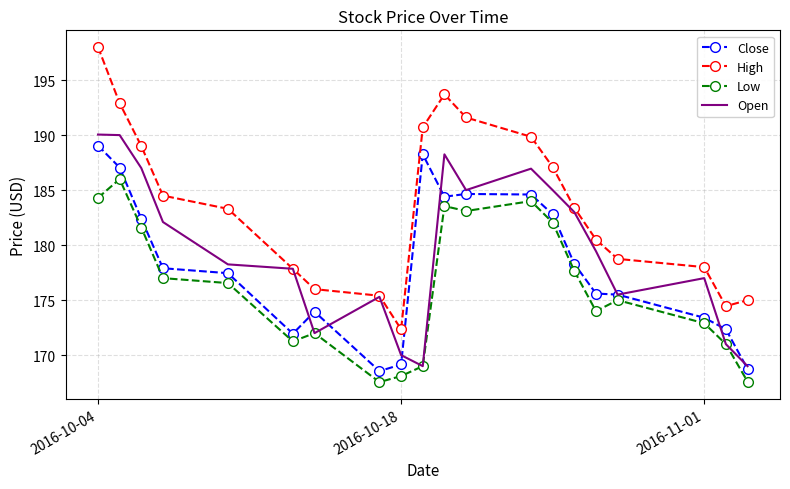

Which series has the largest range (max minus min)?

High